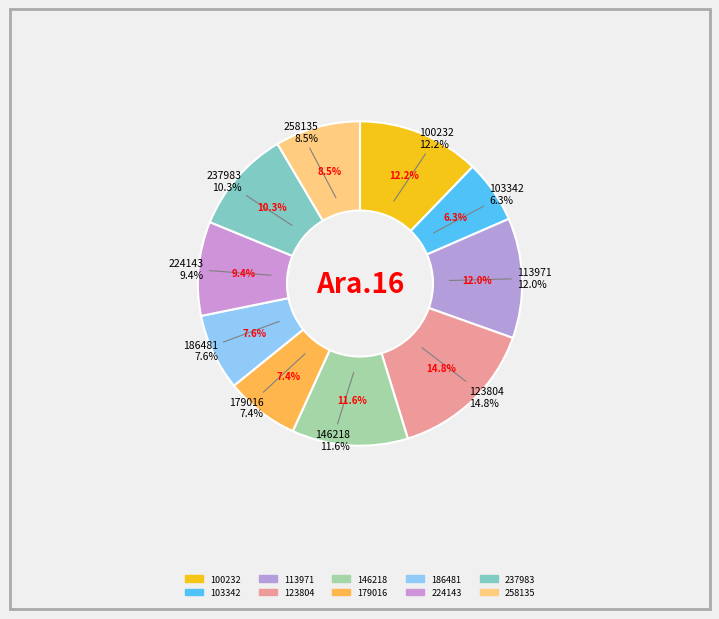

What is the total percentage of 224143 and 113971?

21.3%